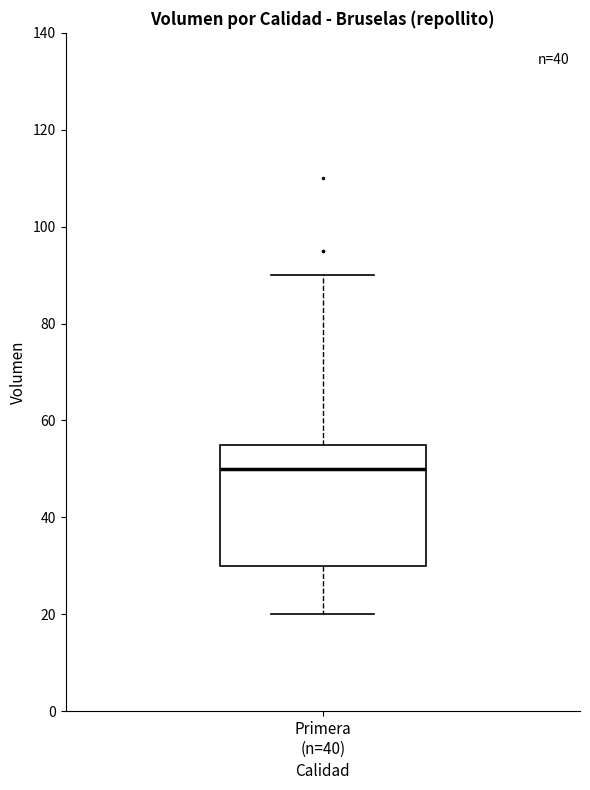

Read this box plot against the y-axis: the position of the median line, the range covered by the box, and the ends of both whiskers. The values are not printed on the chart, so give them approximately, as read against the axis.

median 50, box 30 to 56, whiskers 20 to 90